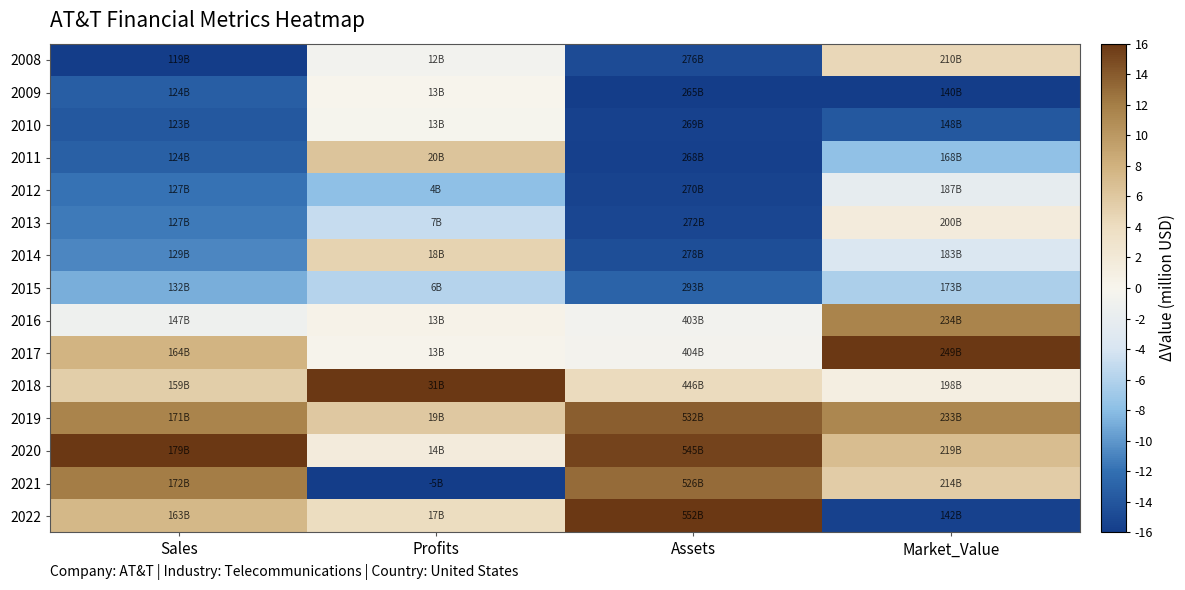

Which series changed the most between Profits and Market_Value?

2021